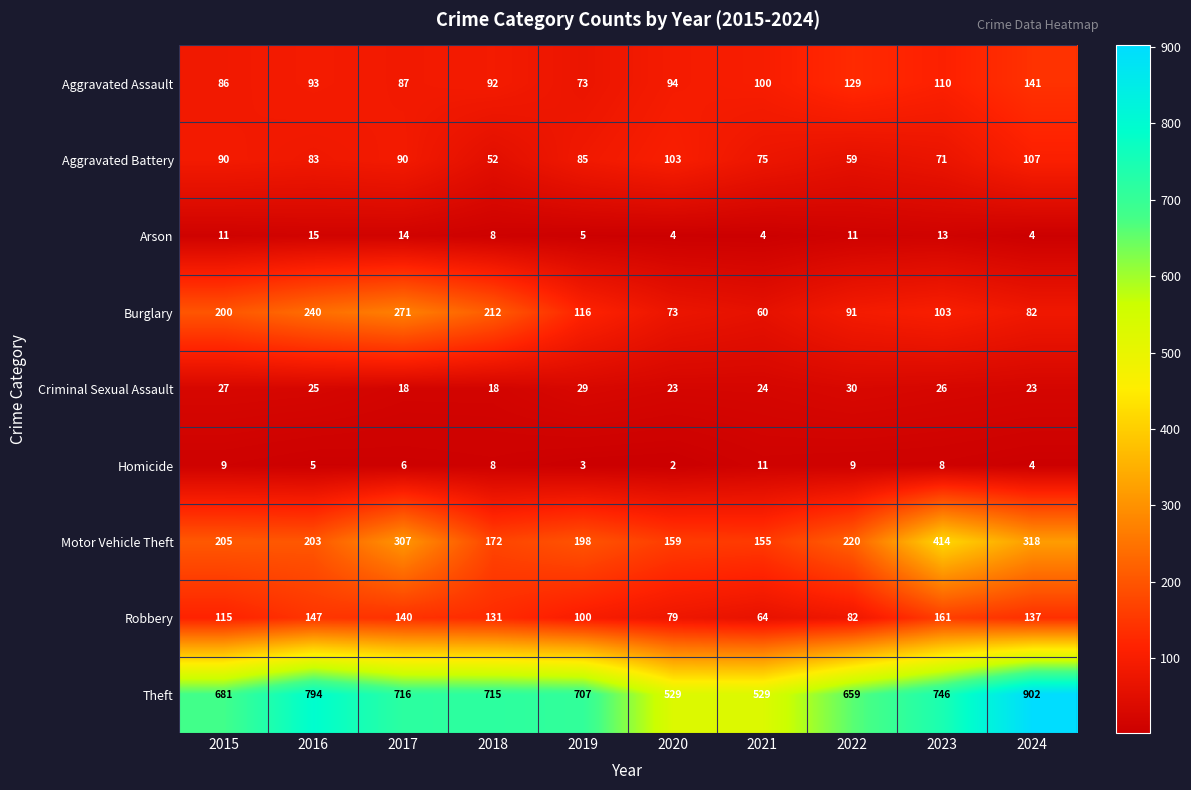

Is it true that Motor Vehicle Theft equals 304 at 2015?

False